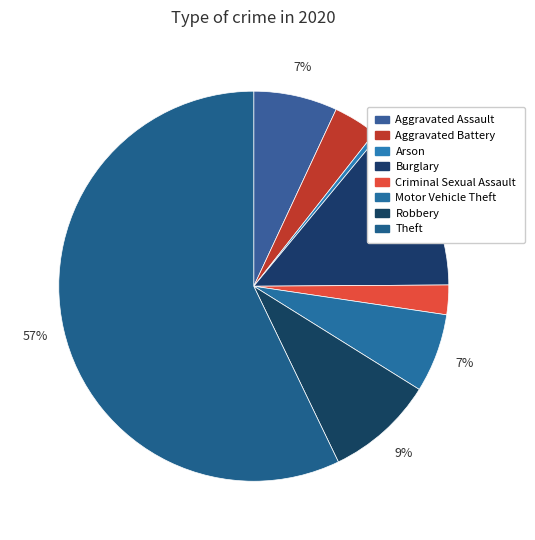

Is Theft the majority of the pie?

Yes